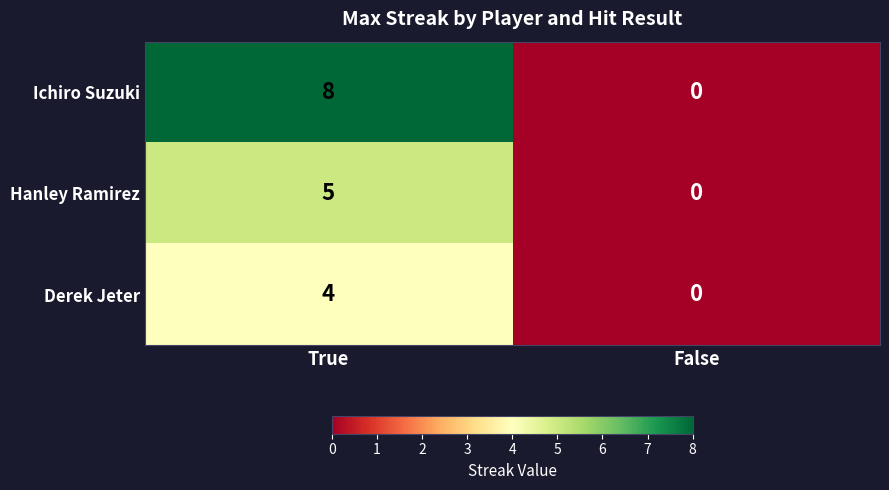

Count the number of categories in the chart.

2